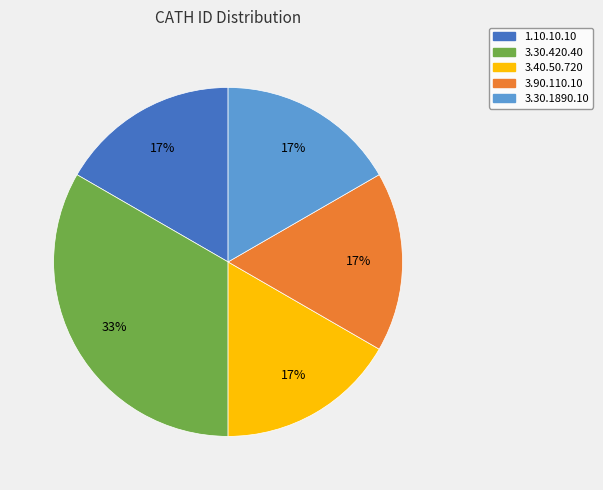

Do 3.40.50.720 and 3.90.110.10 together represent more than half of the pie?

No